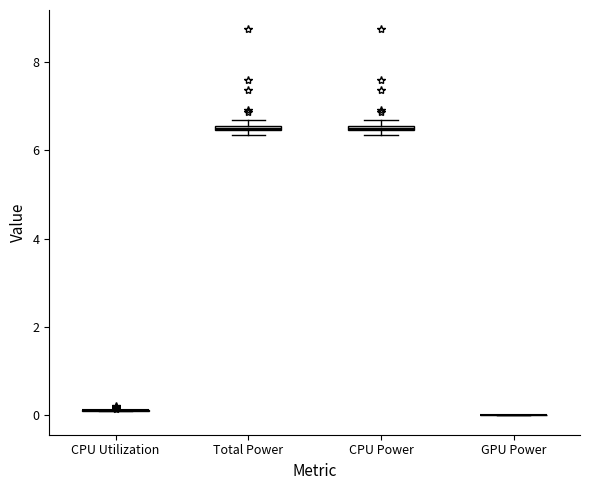

Where is the lower edge of the box for Total Power on the y-axis? The values are not printed on the chart, so give them approximately, as read against the axis.

6.4